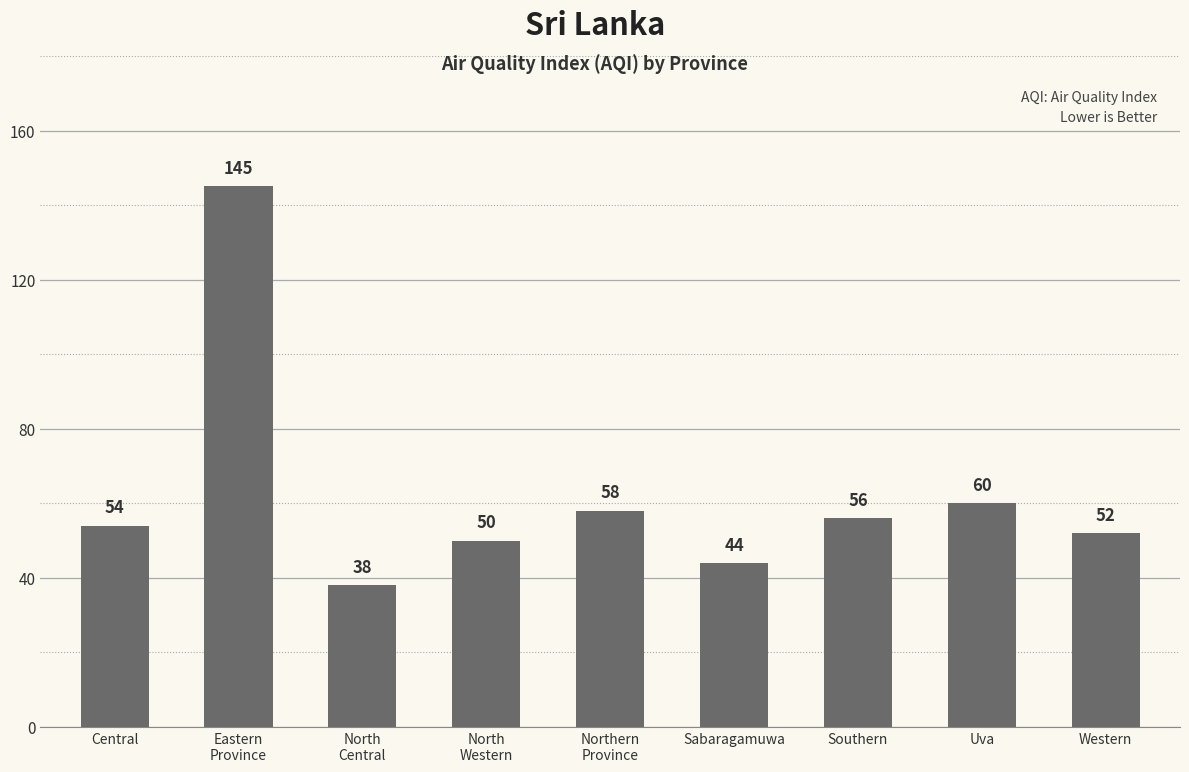

What is the greatest value displayed?

145